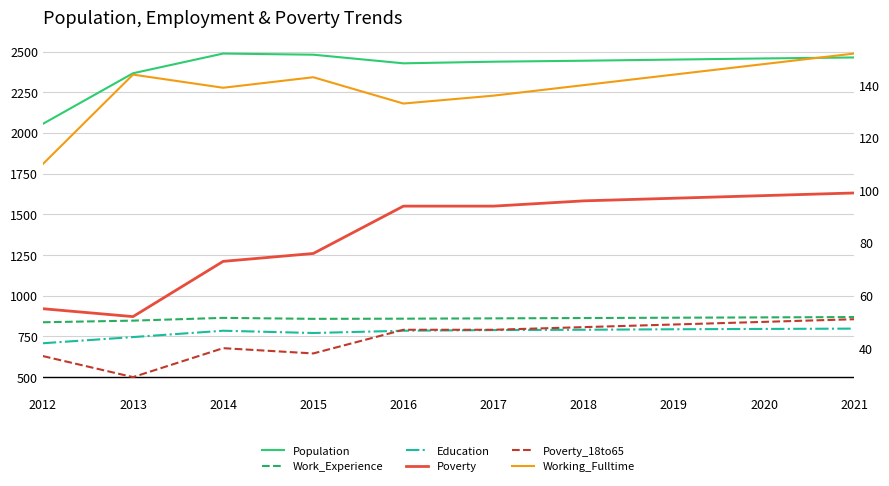

Is it true that Population equals 4348 at 2020?

False